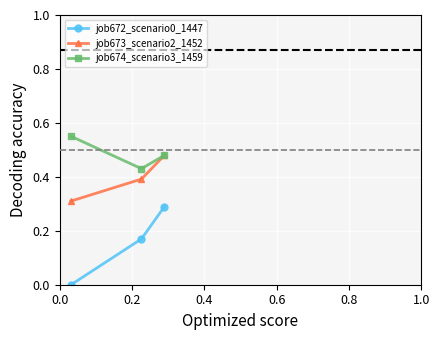

Rank the series by their average value, from lowest to highest.

job672_scenario0_1447, job673_scenario2_1452, job674_scenario3_1459